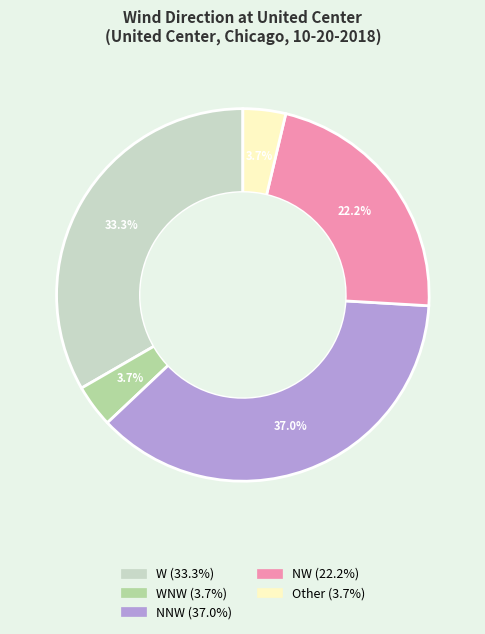

Count the number of slices in the pie.

5